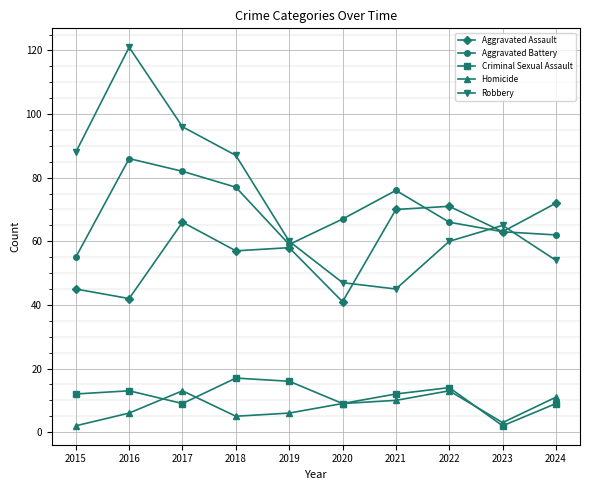

How many interior local valleys does the Robbery series have?

1